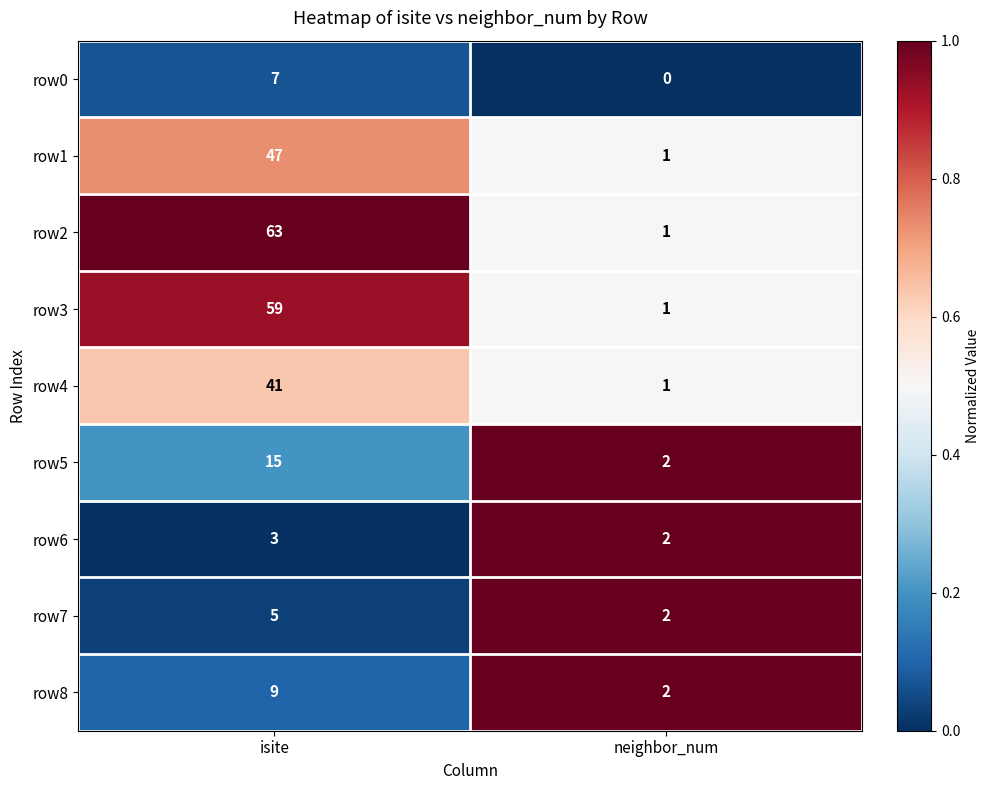

At how many categories does at least one series exceed 0?

2